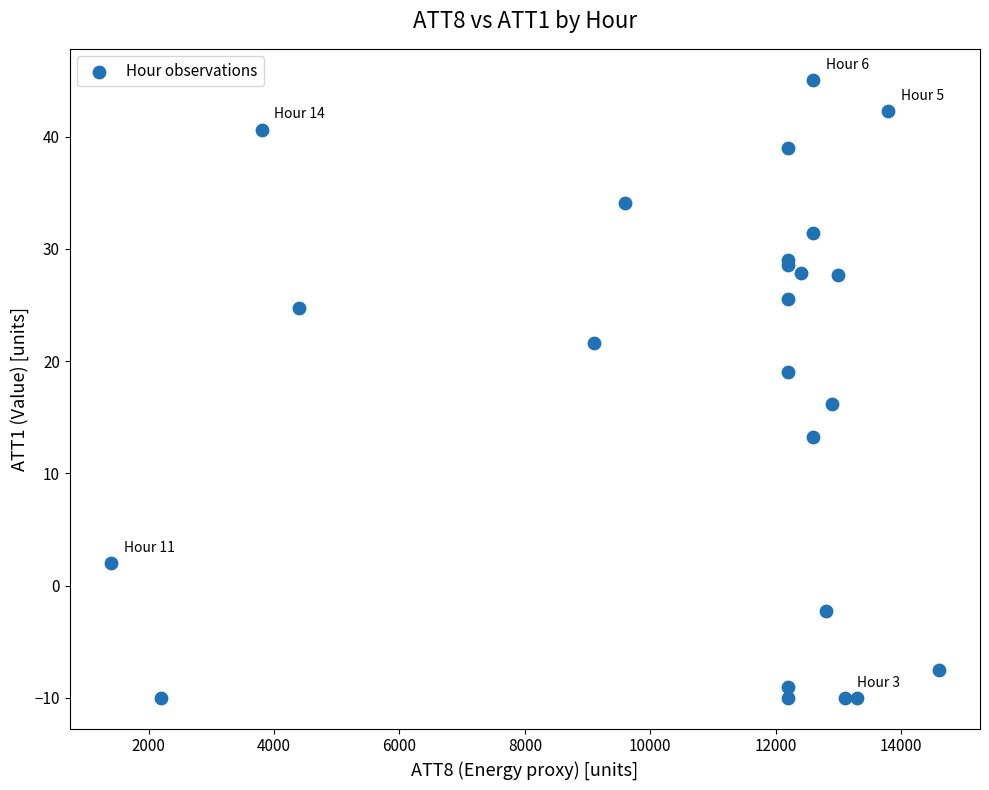

What Y value in the scatter plot is closest to 17?

16.2